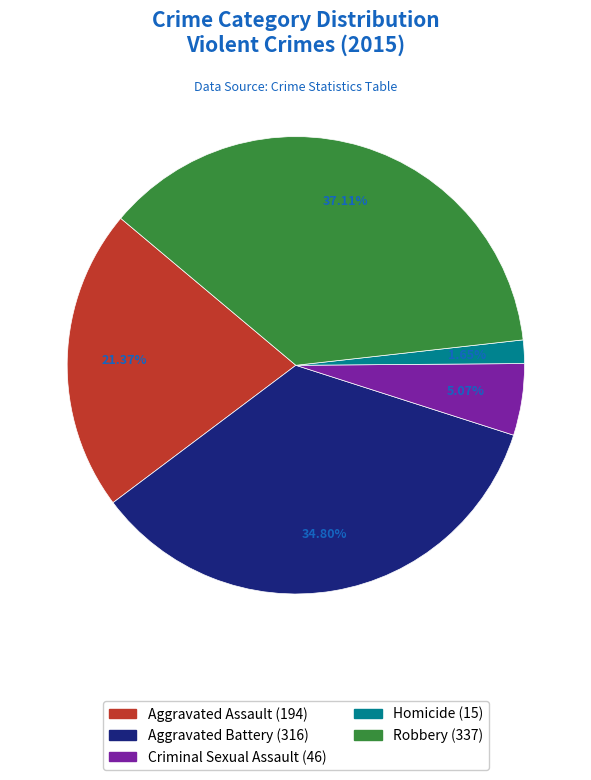

What percentage is the Aggravated Assault slice, to the nearest percent?

21%